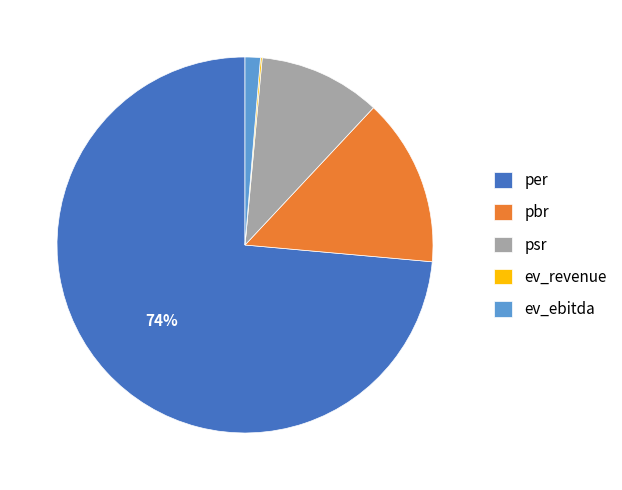

To the nearest percent, what is the combined percentage of per and ev_ebitda?

75%